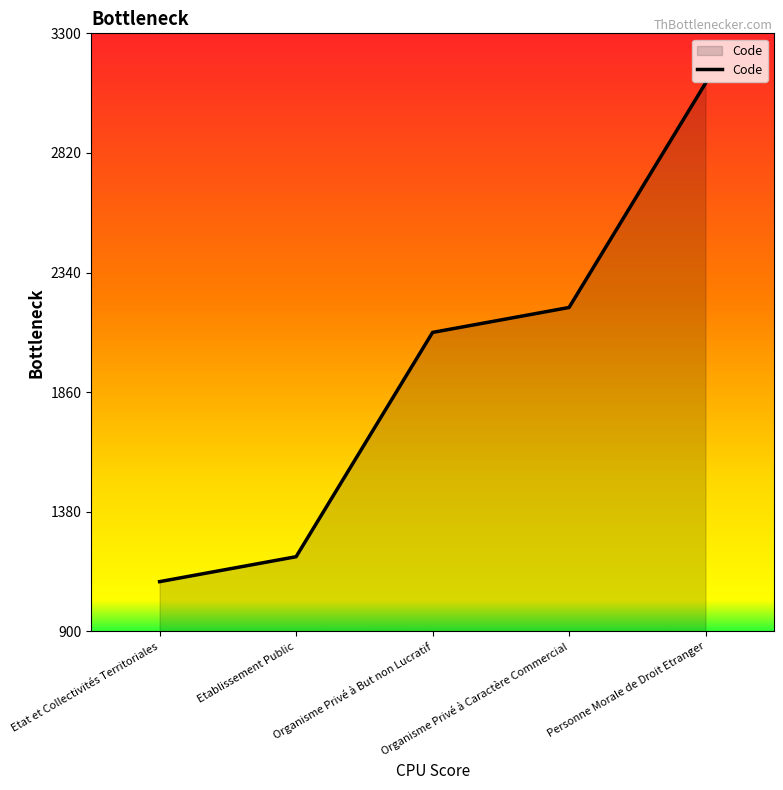

How many values are below 2100?

2